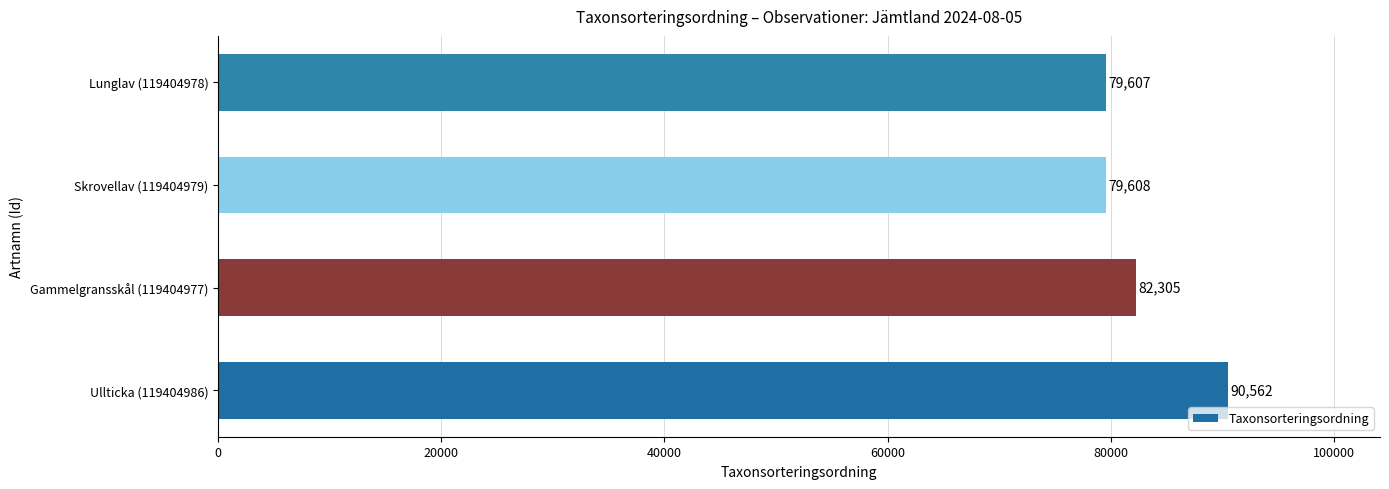

Reading bottom to top, list all the values displayed in this chart.

90562	82305	79608	79607